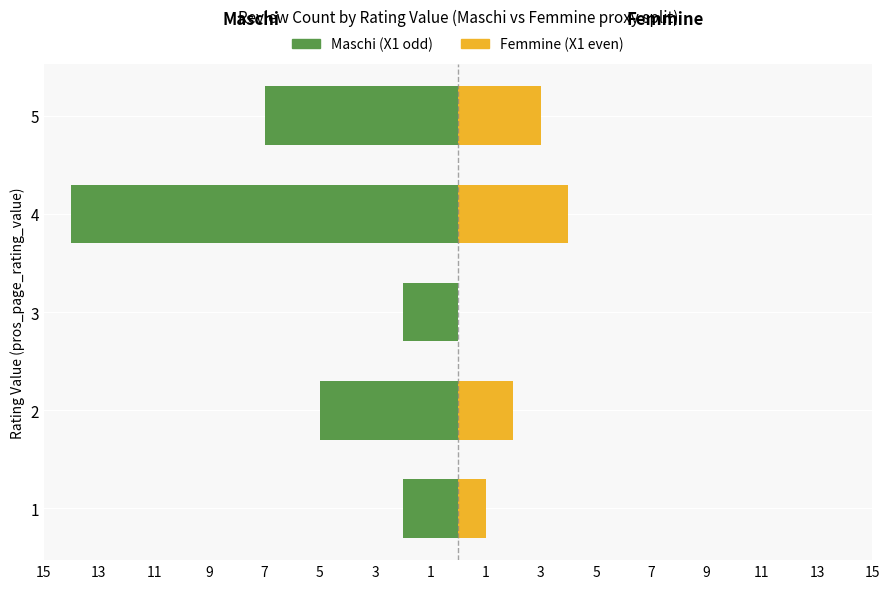

What is the difference between the maximum and minimum values in the Femmine series?

4